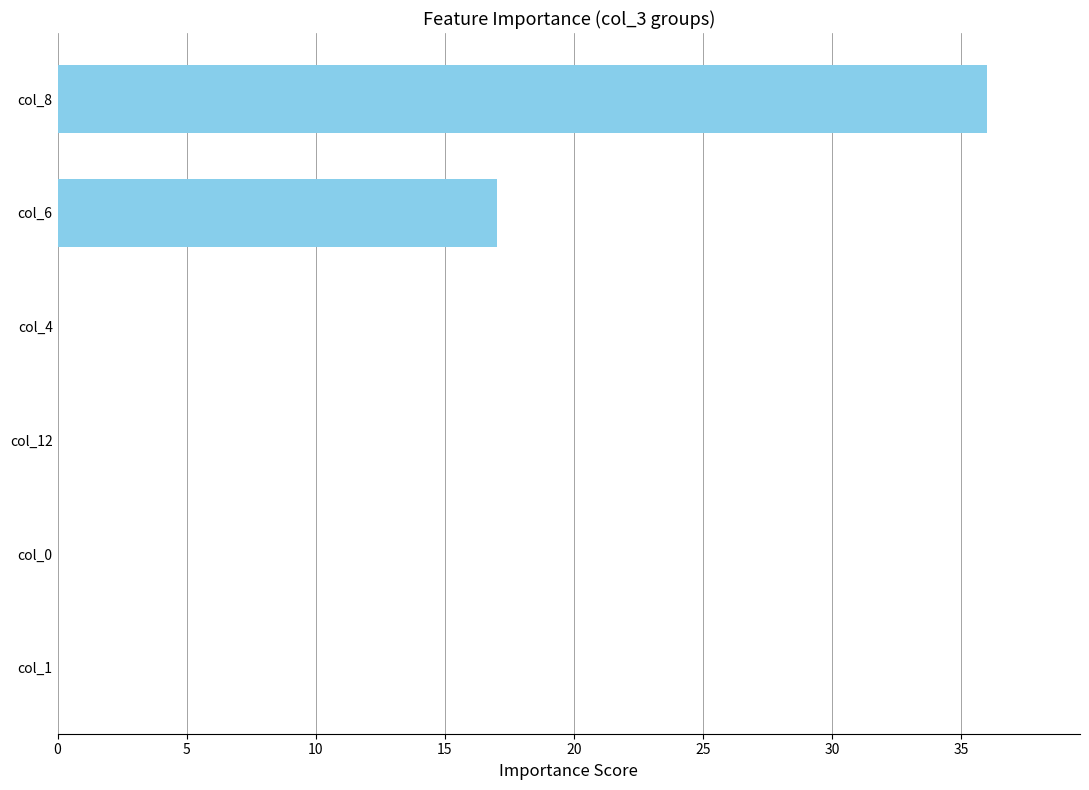

What is the sum of all values?

53